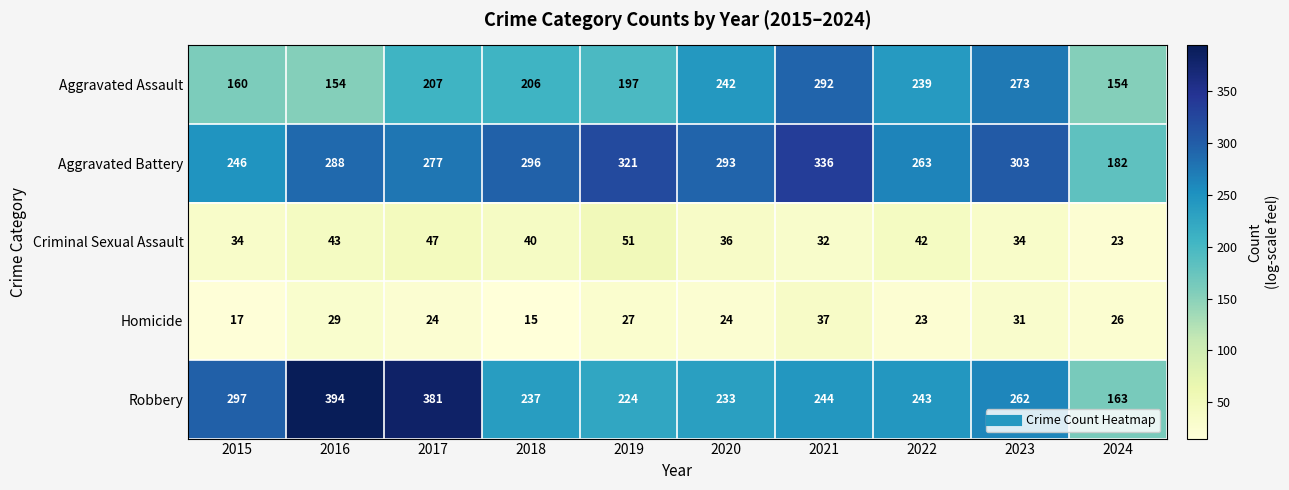

What is the greatest value displayed?

394